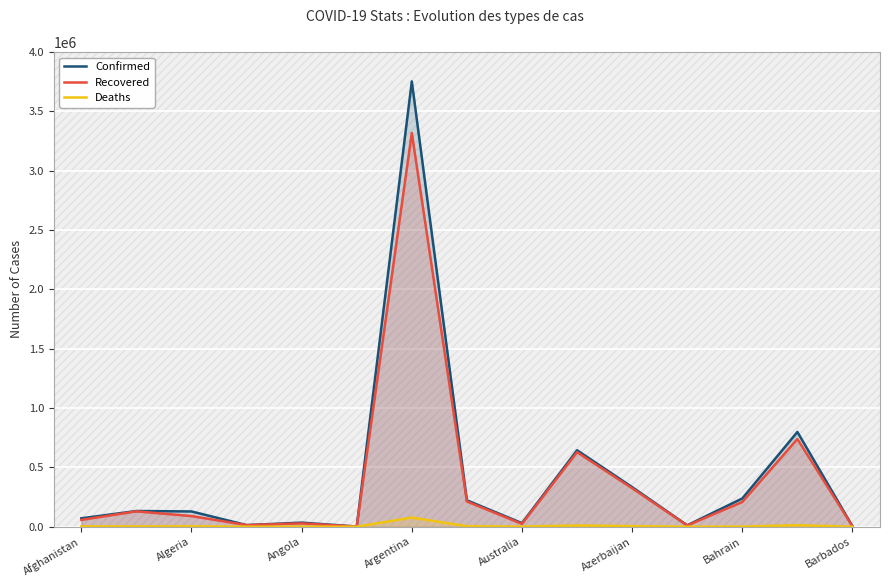

Which series has the largest range (max minus min)?

Confirmed